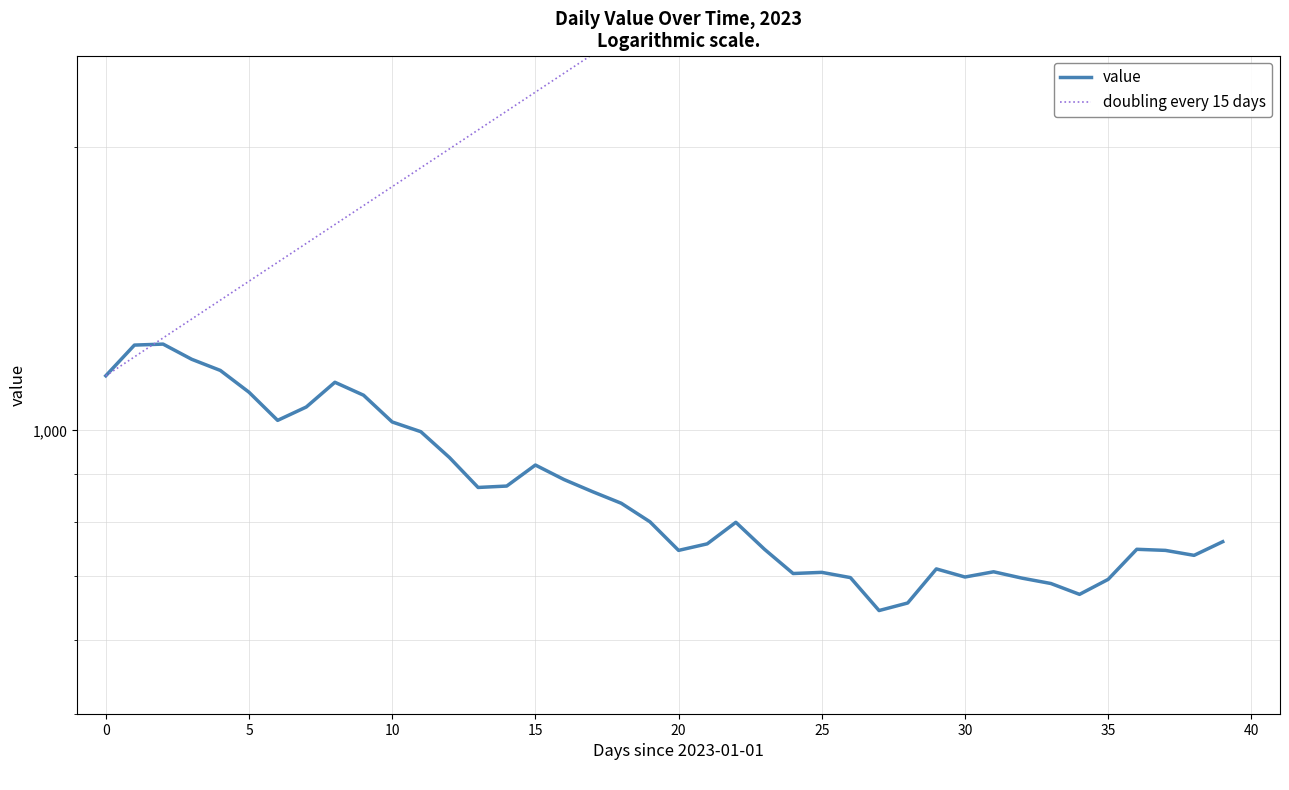

What is the average value of the doubling every 15 days series?

3232.2